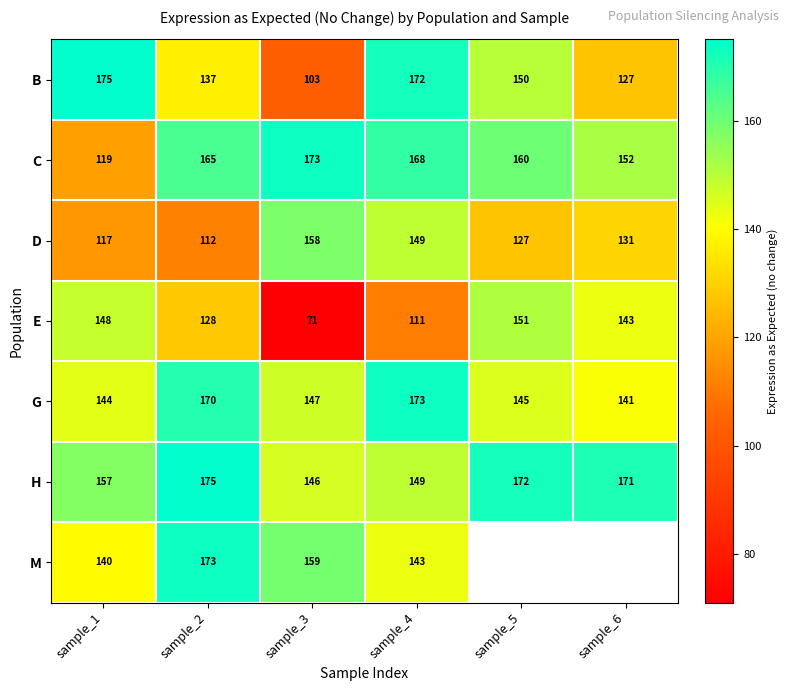

At which label does D reach its peak?

sample_3